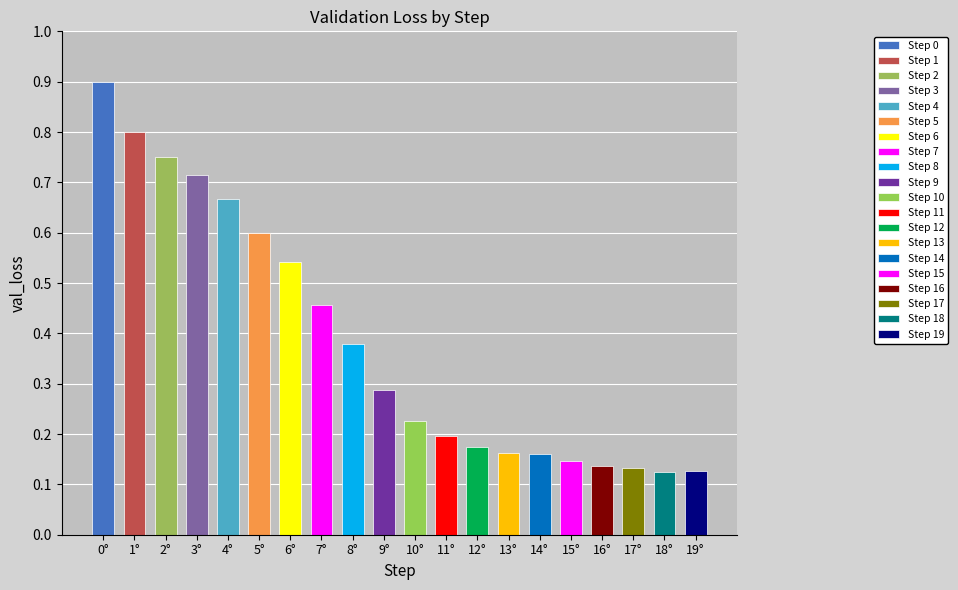

How many distinct data groups are displayed?

1